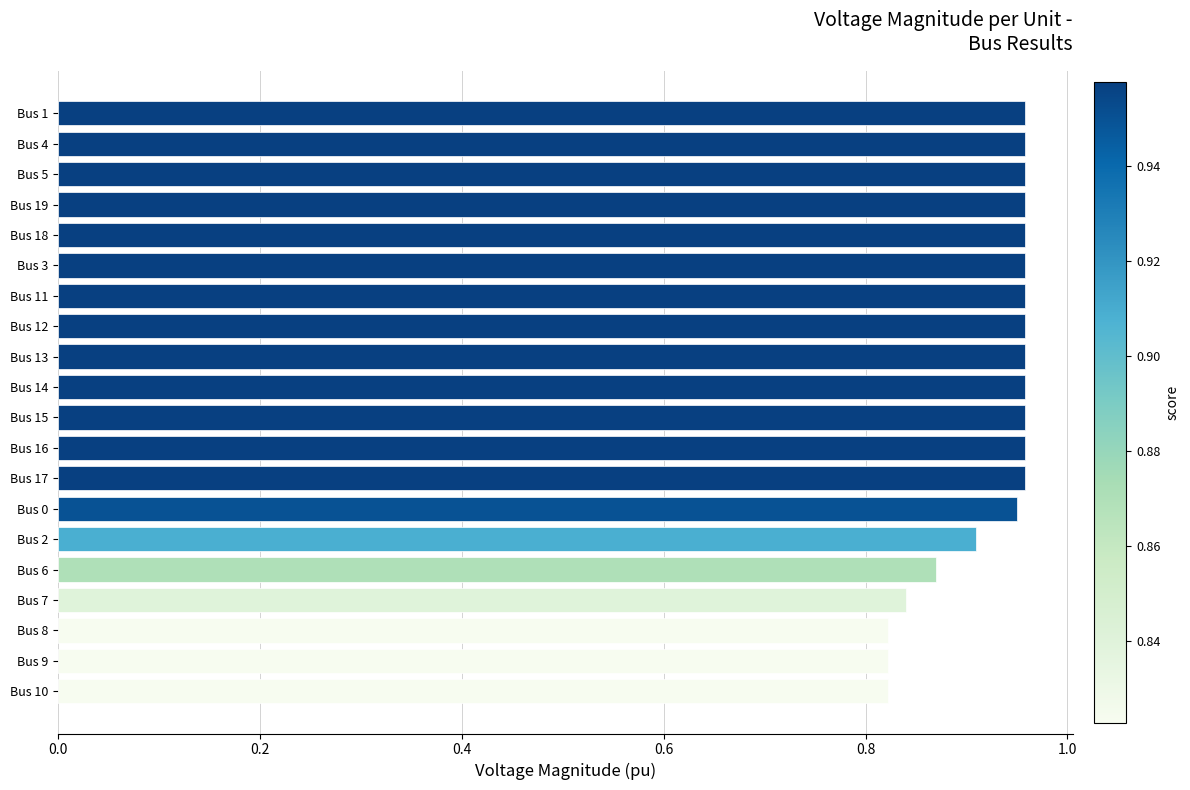

Are the bars grouped side by side (vs. stacked)?

No